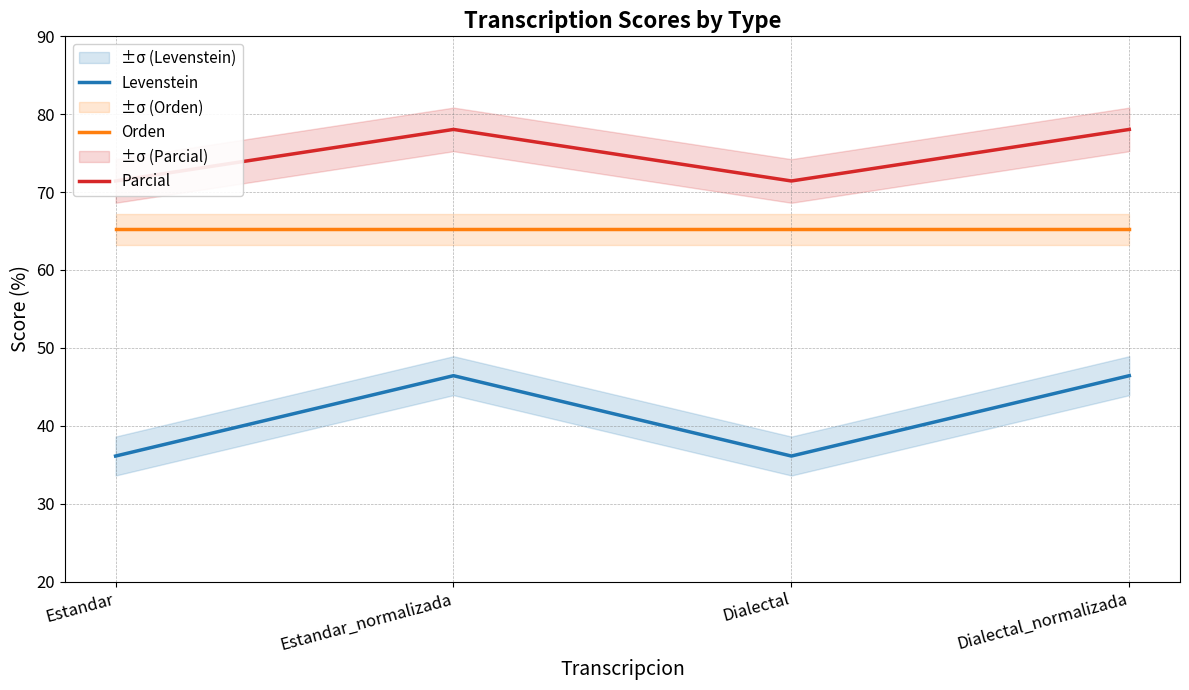

What is the label of the 1st point from the left?

Estandar